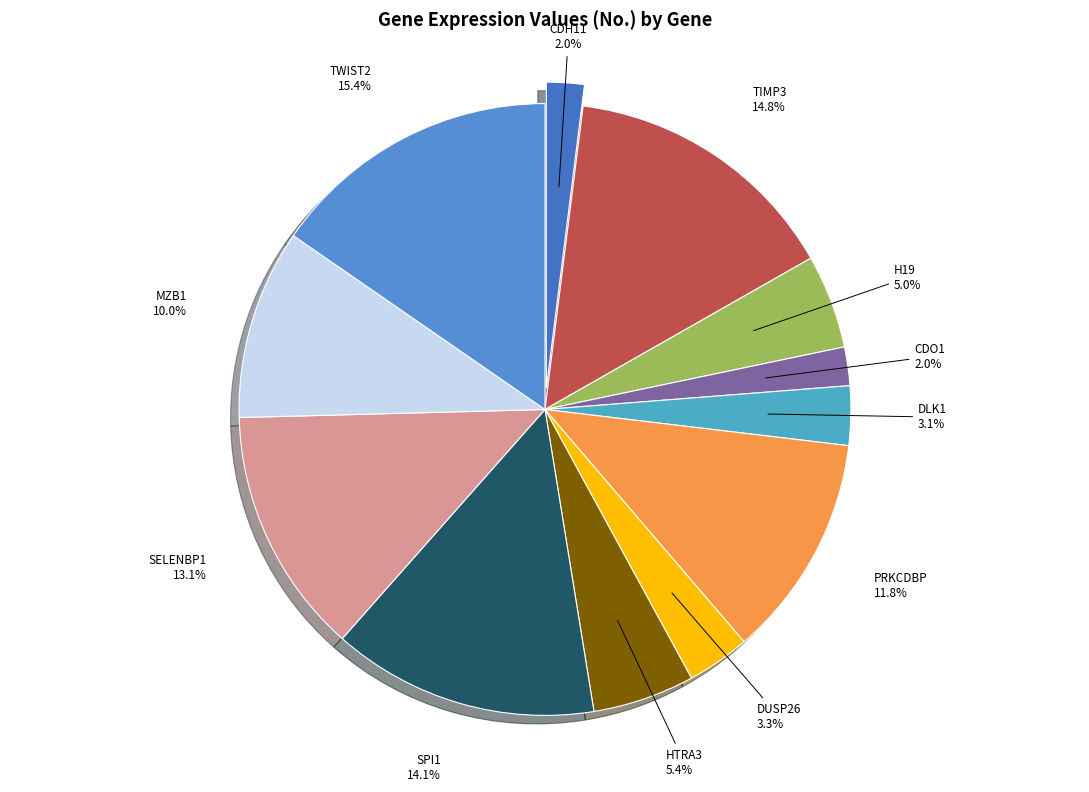

To the nearest percent, what is the difference between the DLK1 and CDH11 slice percentages?

1%